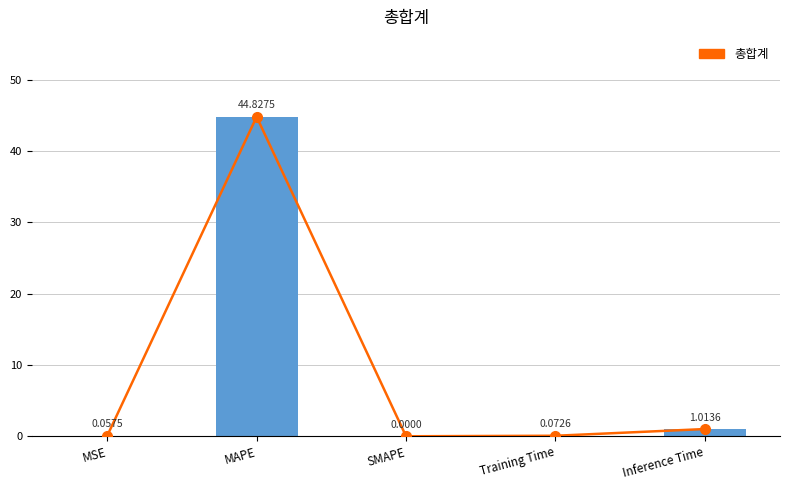

What is the sum of the col_1 values at Training Time and Inference Time?

1.1